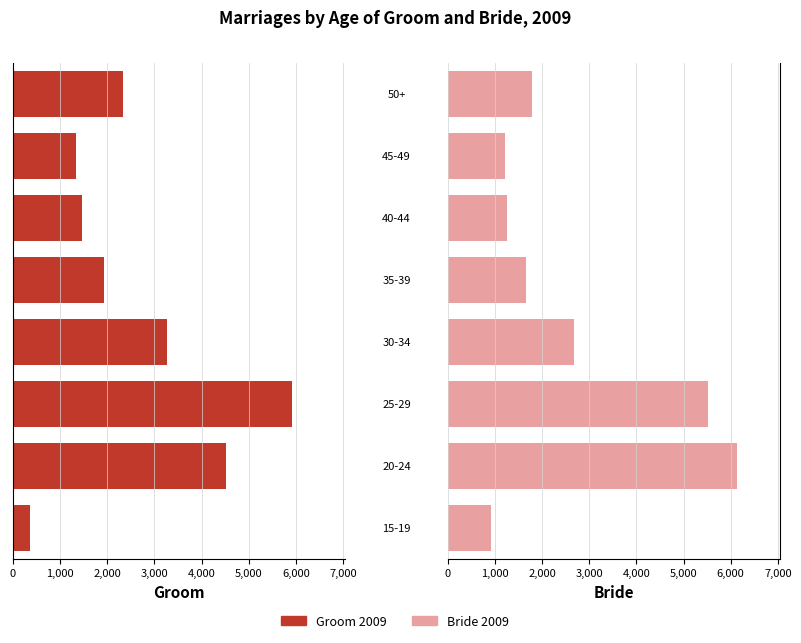

Reading left to right, transcribe all the data shown in this chart.

Groom 2009: -364	-4515	-5918	-3265	-1934	-1460	-1343	-2339
Bride 2009: 907	6127	5512	2672	1651	1266	1221	1782